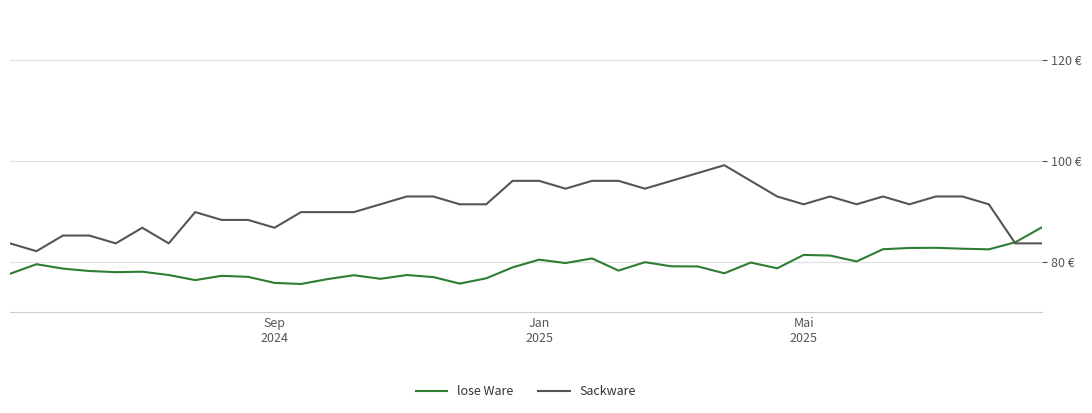

At which category does the chart reach its minimum across all series?

11